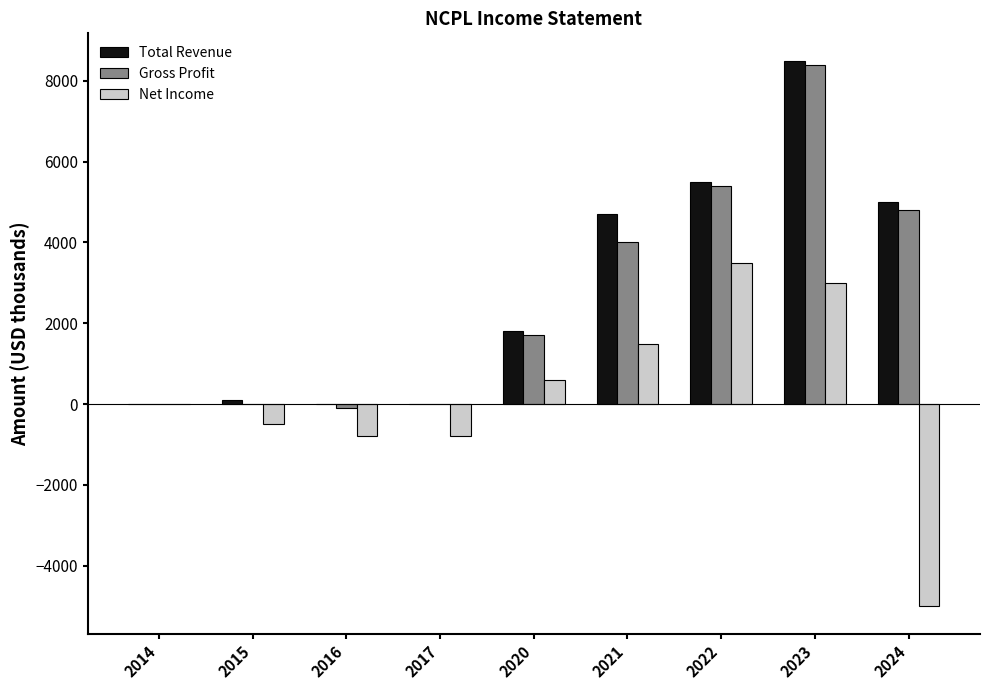

What is the total value across all series at 2017?

-800